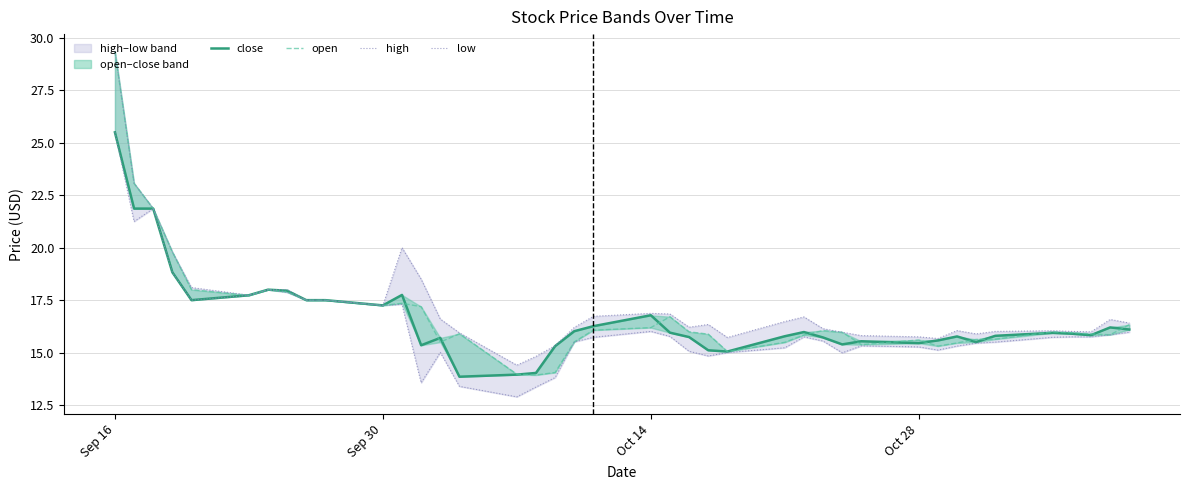

What is the minimum value for close?

13.8